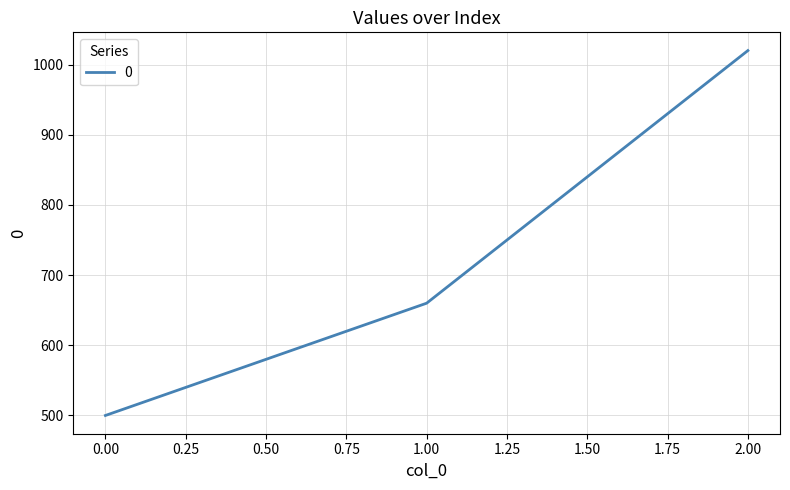

Reading left to right, extract all data points from this chart.

500	660	1020